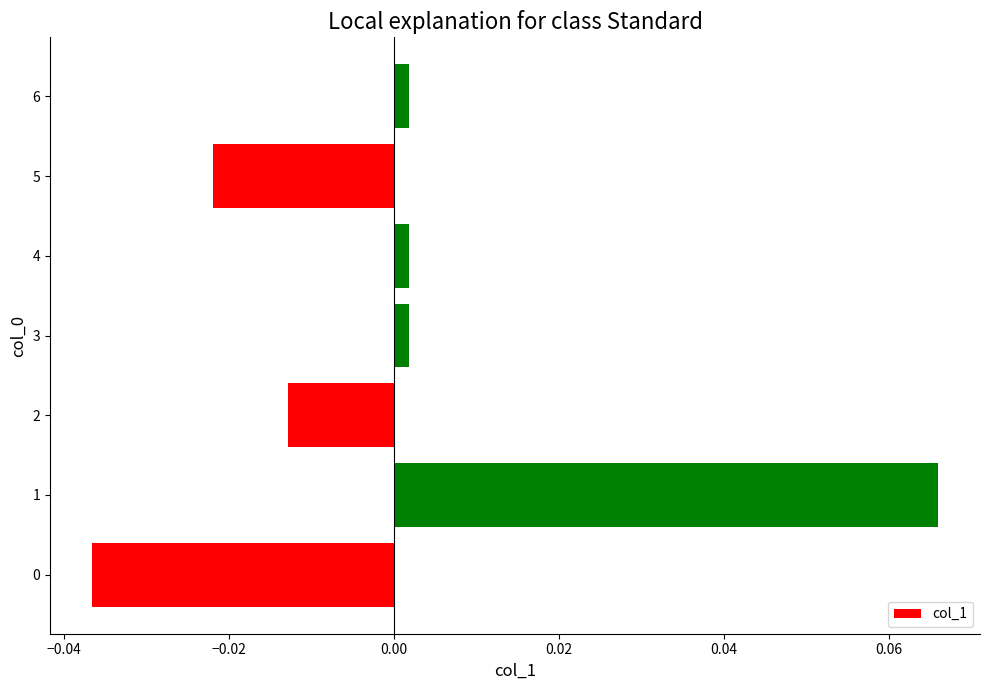

What is the change in value from 0 to 1?

+0.1